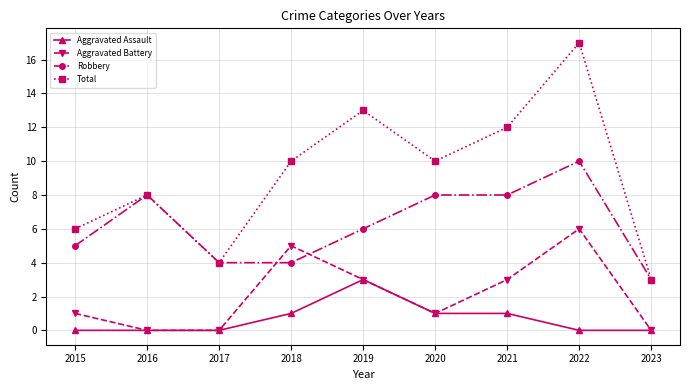

Count the number of categories in the chart.

9